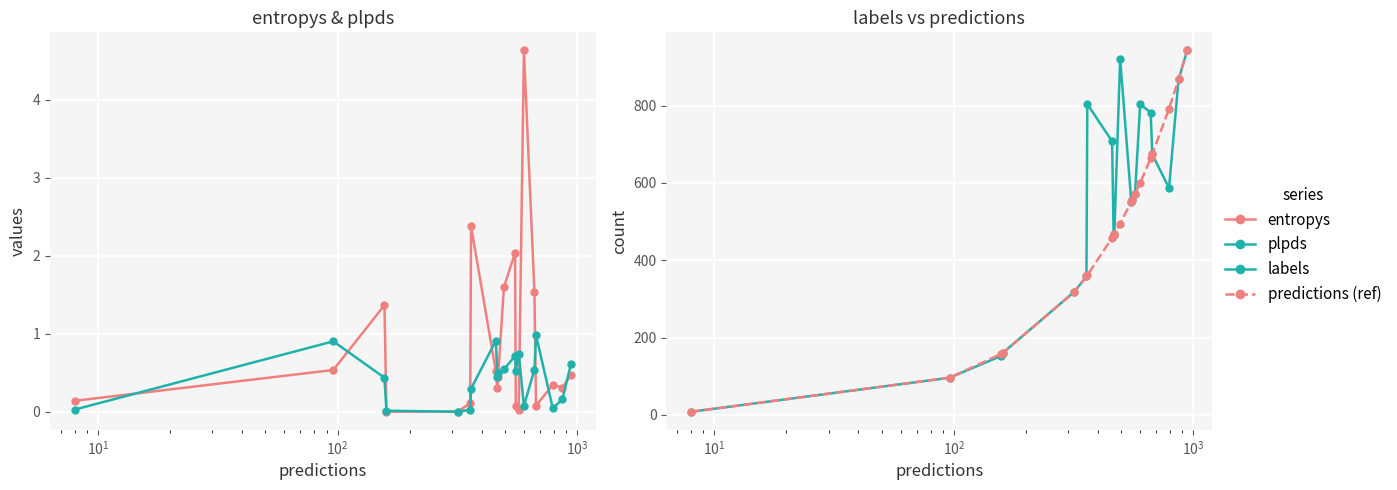

Rank the series by their maximum value, from highest to lowest.

labels, predictions (ref), entropys, plpds